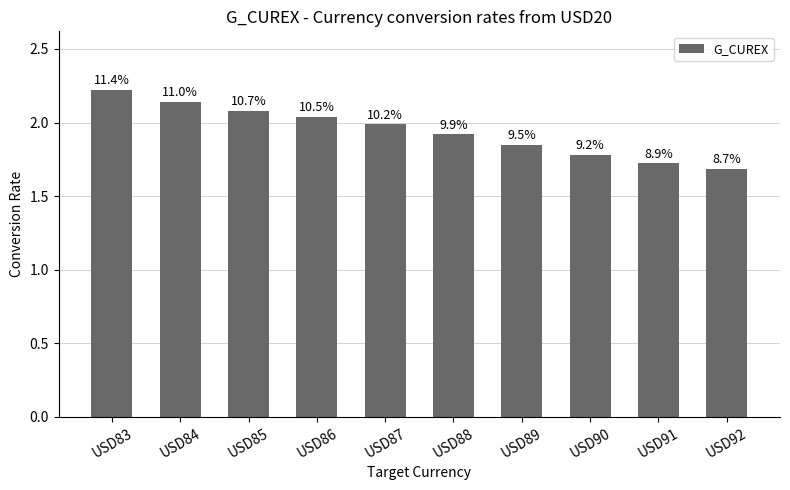

Which has a higher value, USD87 or USD83?

USD83